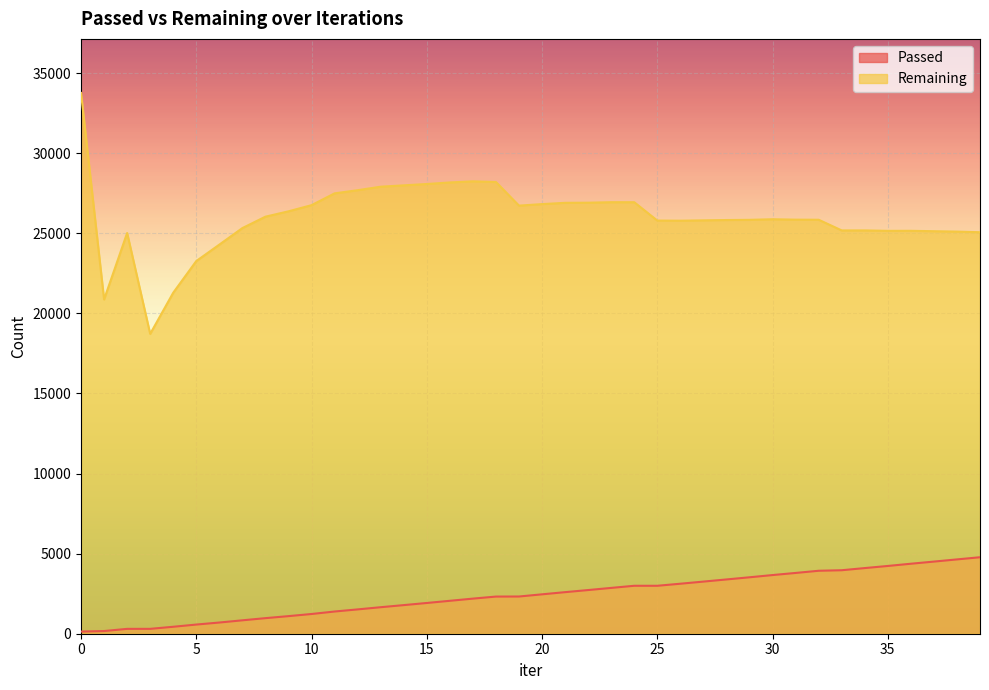

What is the greatest value displayed?

33757